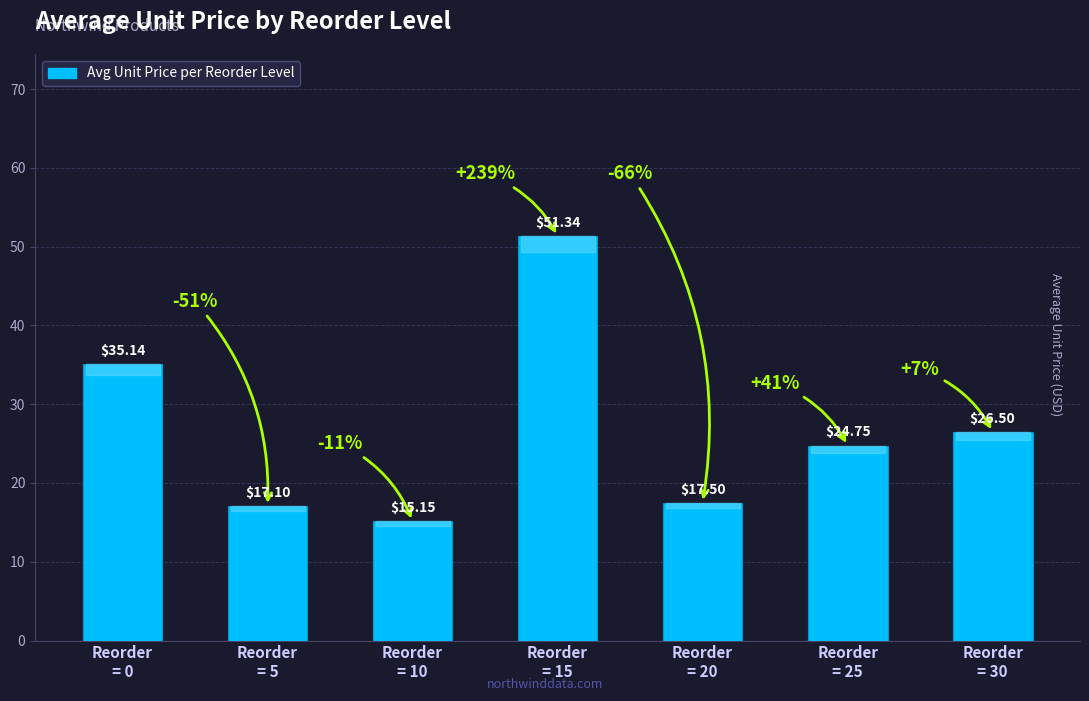

What is the average value?

26.8